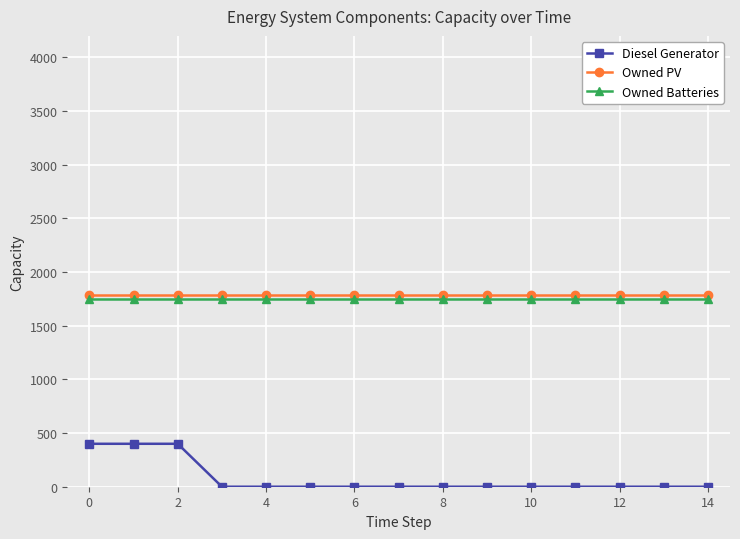

Does the chart have visible grid lines?

Yes